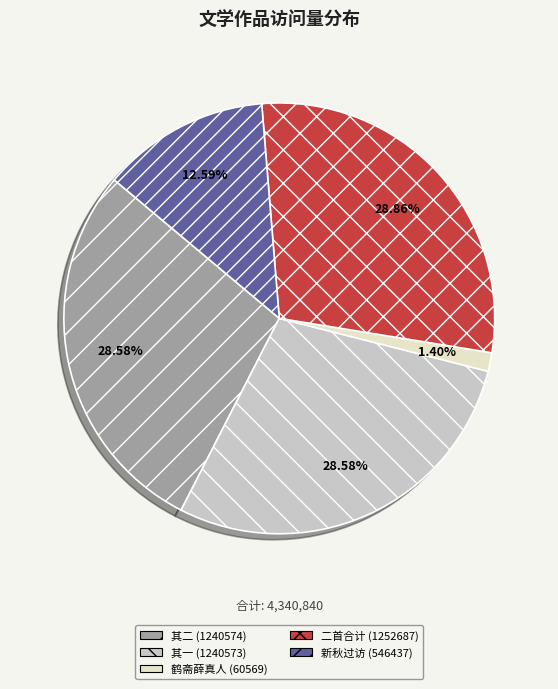

Combined, do 其二 (1240574) and 鹤斋薛真人 (60569) account for over 50%?

No